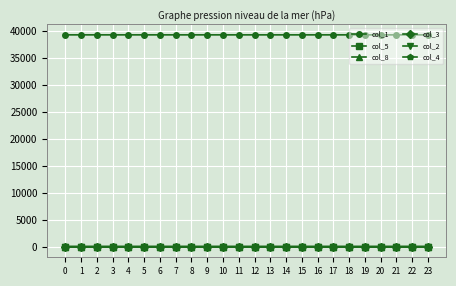

What is the greatest value displayed?

39225.0